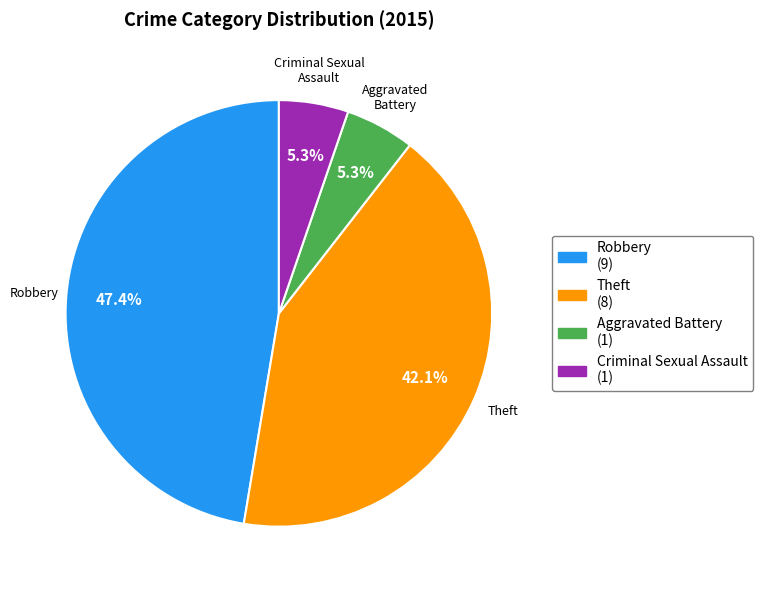

Count the number of slices in the pie.

4